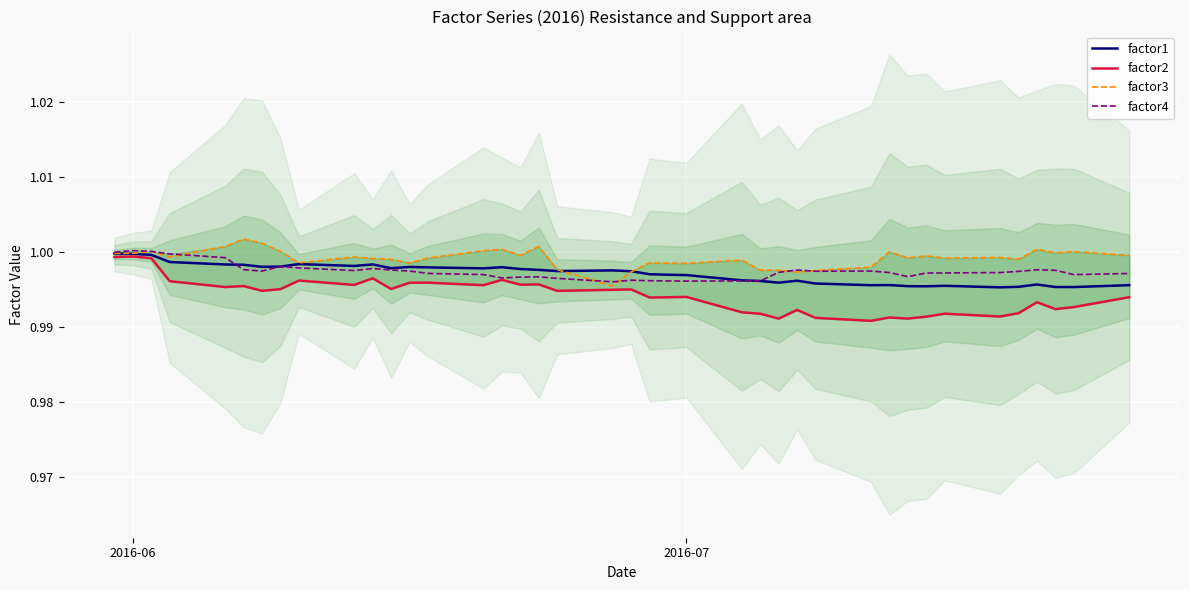

True or false: factor1 and factor2 intersect in this chart.

False